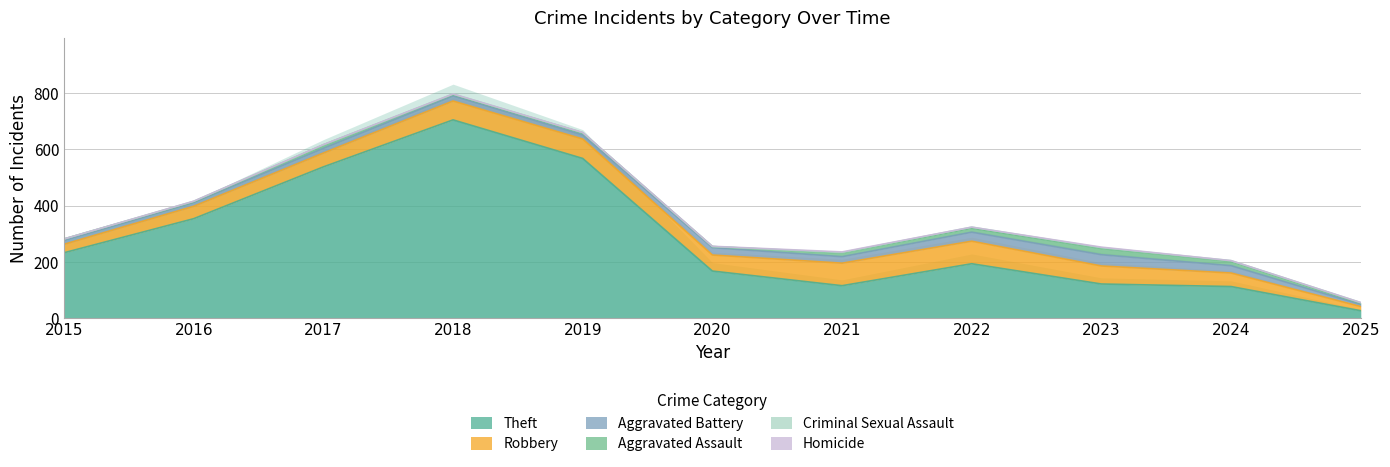

The value of Aggravated Battery at 2016 is 22. True or false?

False